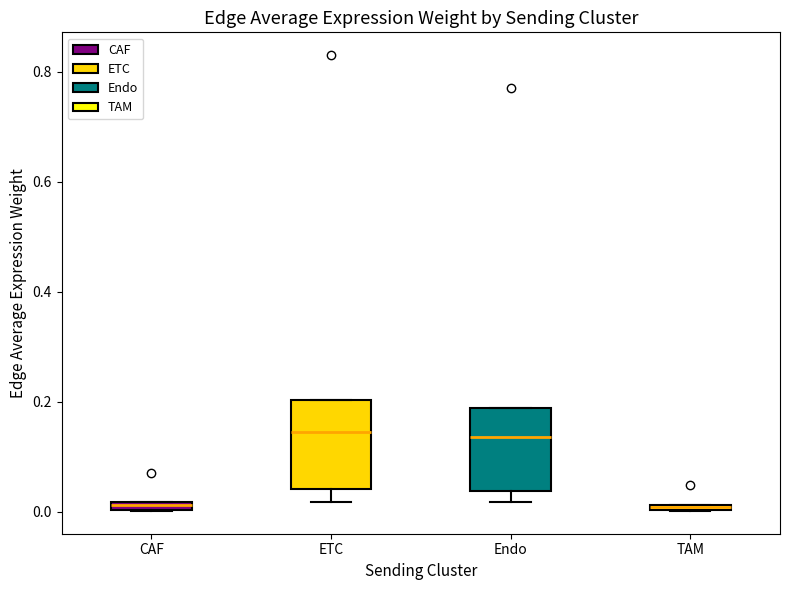

Where is the upper edge of the box for TAM on the y-axis? The values are not printed on the chart, so give them approximately, as read against the axis.

0.02